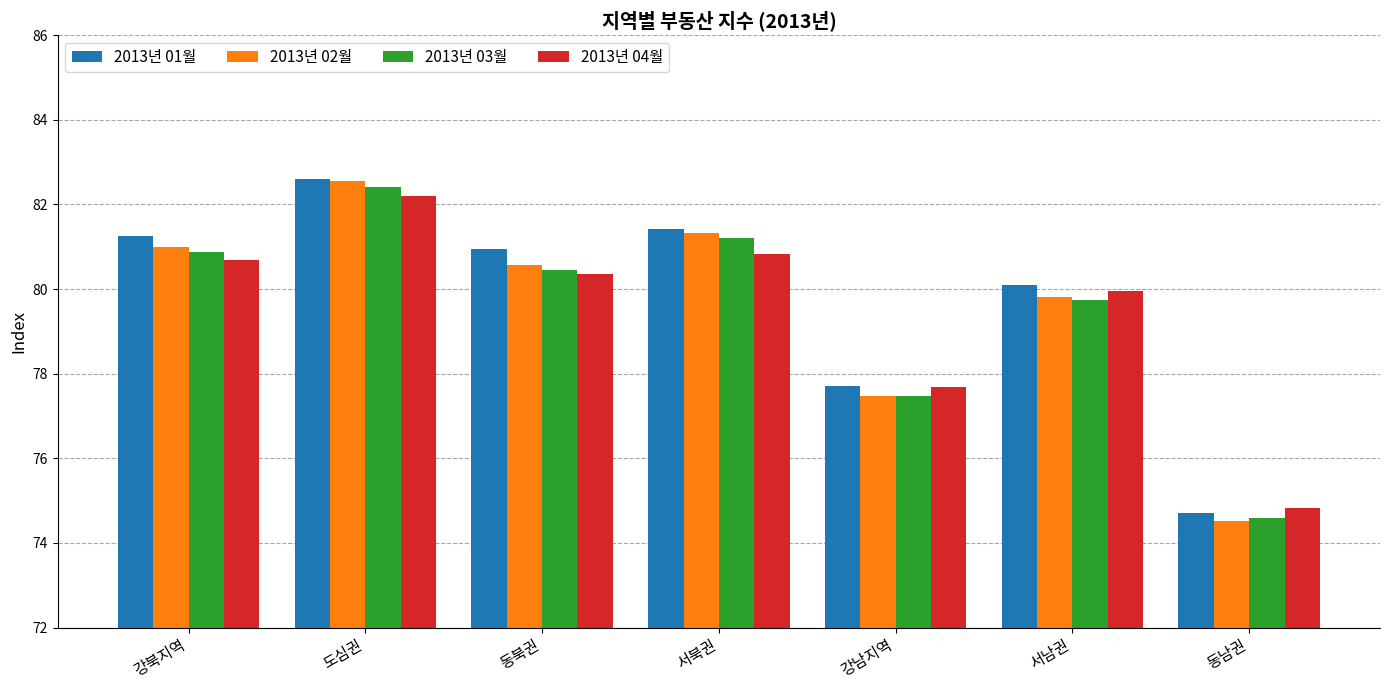

At which label is 2013년 04월 closest to 78?

강남지역